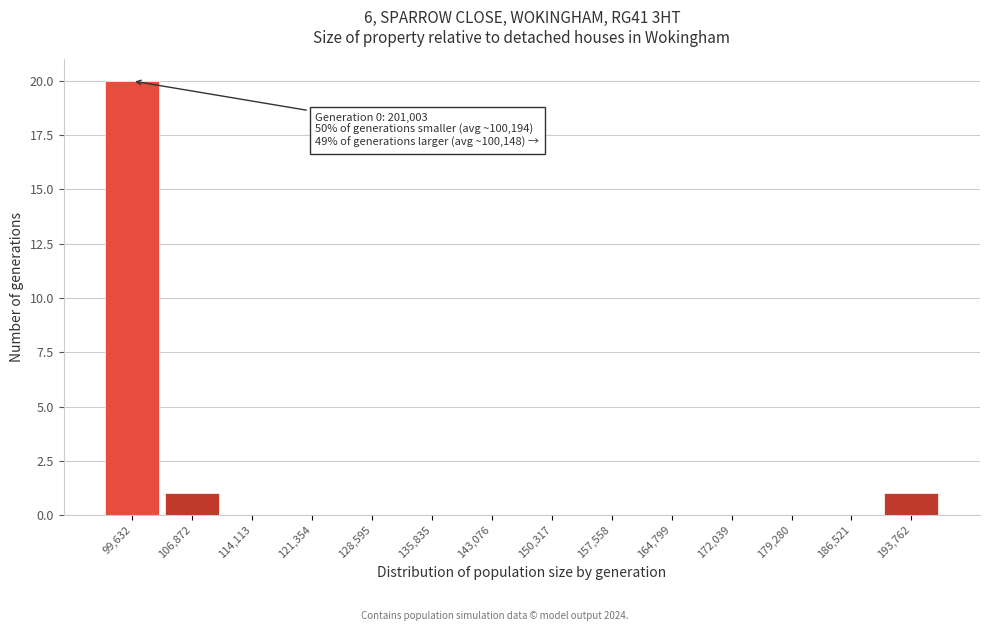

Reading left to right, list all the values displayed in this chart.

99,632=20	106,872=1	114,113=0	121,354=0	128,595=0	135,835=0	143,076=0	150,317=0	157,558=0	164,799=0	172,039=0	179,280=0	186,521=0	193,762=1